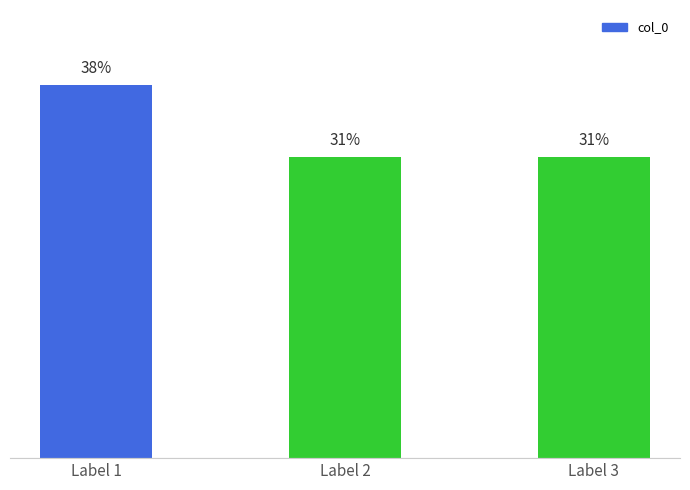

Which has a higher value, Label 3 or Label 1?

Label 1